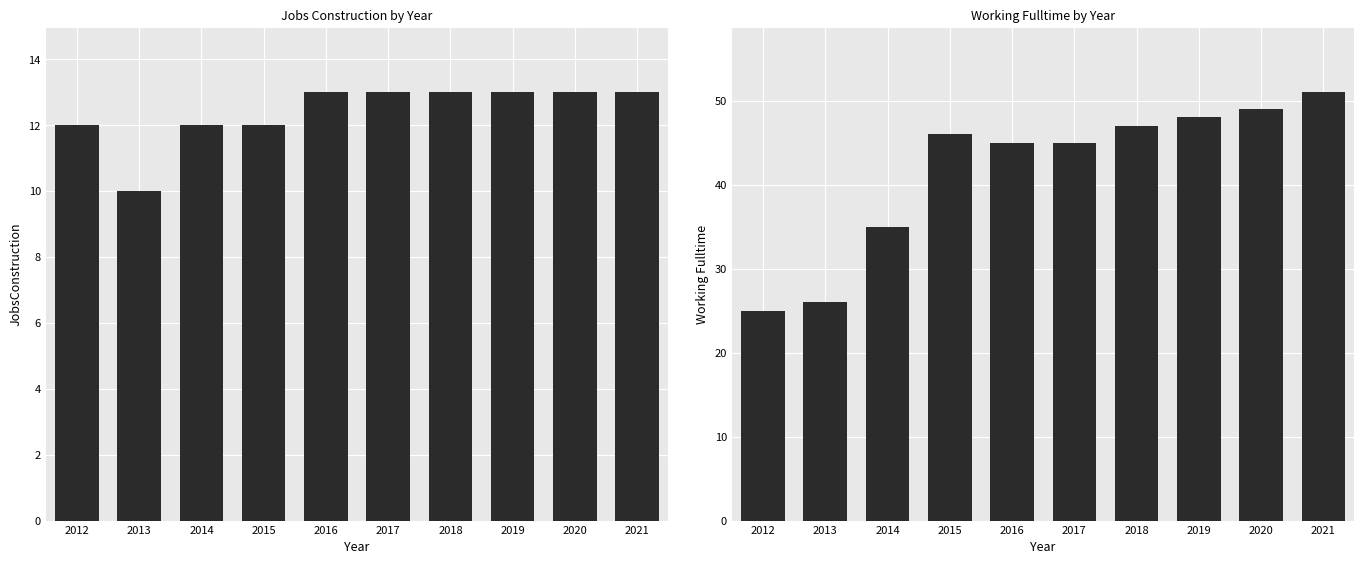

Reading left to right, transcribe all the data shown in this chart.

JobsConstruction: 2012=12	2013=10	2014=12	2015=12	2016=13	2017=13	2018=13	2019=13	2020=13	2021=13
Working_Fulltime: 2012=25	2013=26	2014=35	2015=46	2016=45	2017=45	2018=47	2019=48	2020=49	2021=51